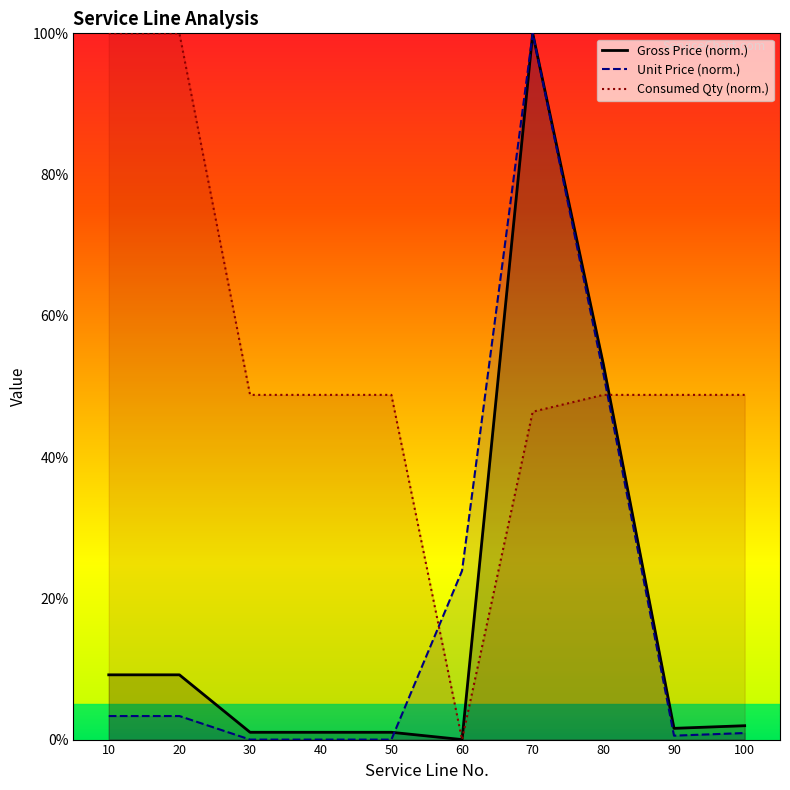

At which label is Unit Price (norm.) closest to 50?

80